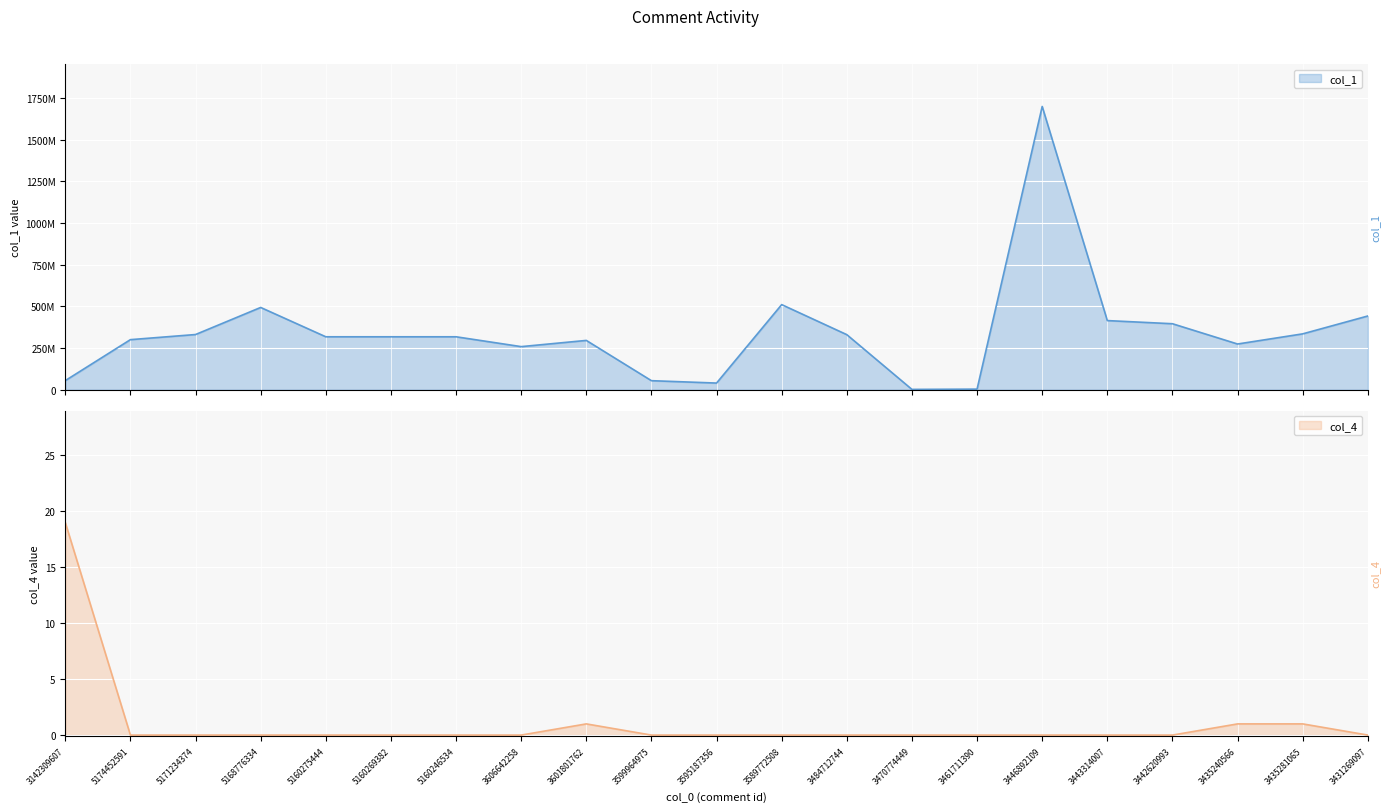

List the labels in order of col_1 value, largest first.

3446892109, 3589772508, 5168776334, 3431269097, 3443314007, 3442620993, 3435281065, 5171234374, 3484712744, 5160275444, 5160269382, 5160246534, 5174452591, 3601801762, 3435240566, 3606642258, 3142309607, 3599964975, 3595187356, 3461711390, 3470774449